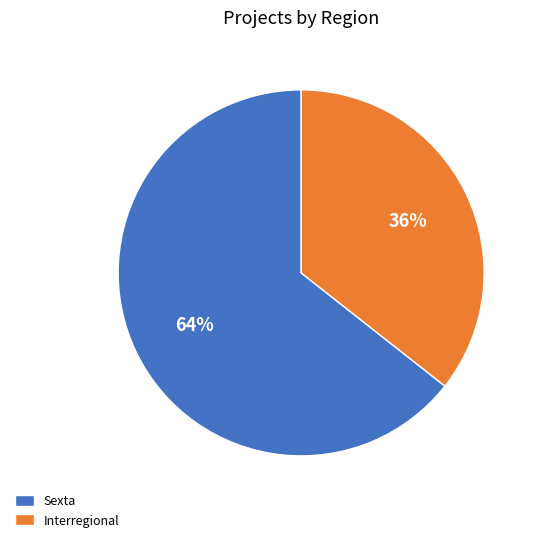

Is it true that Sexta is 64% of the pie?

True